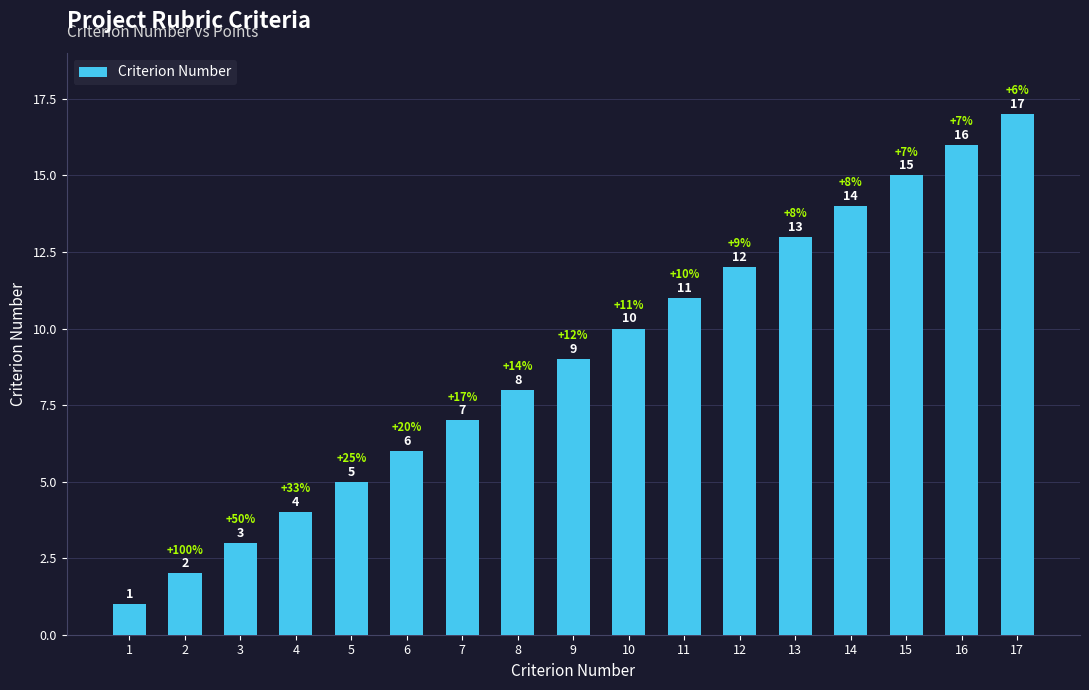

True or false: the data shows 23 at 13.

False